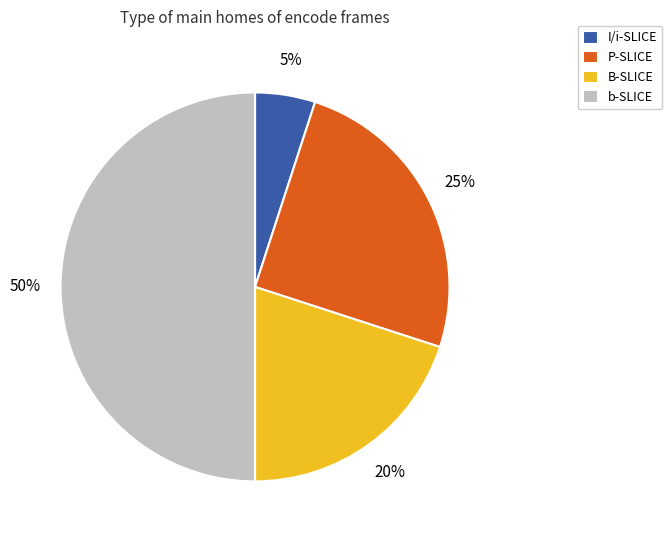

To the nearest percent, what is the average slice percentage?

25%